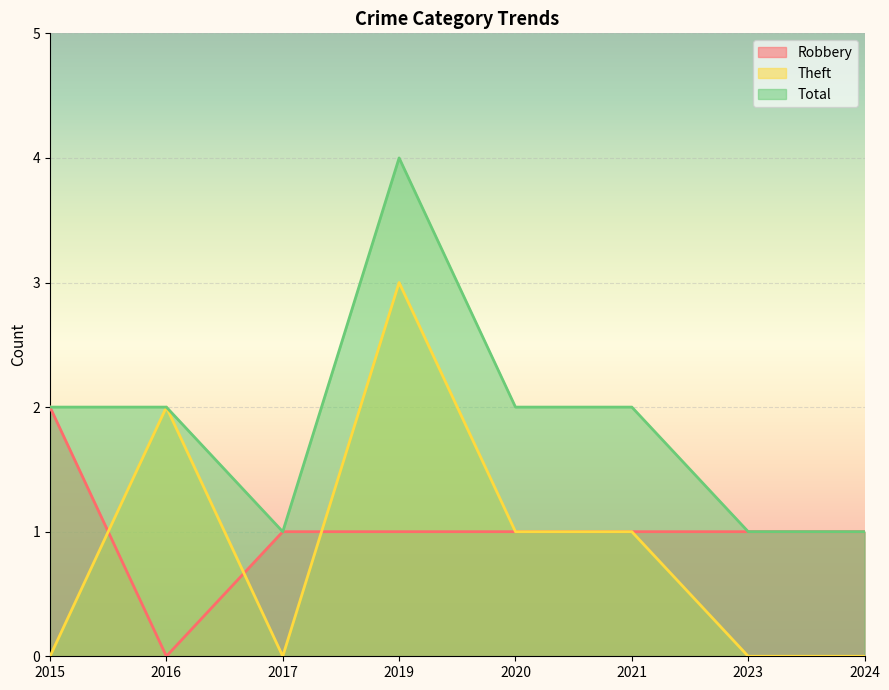

The Theft series shows 0 at 2017. True or false?

True